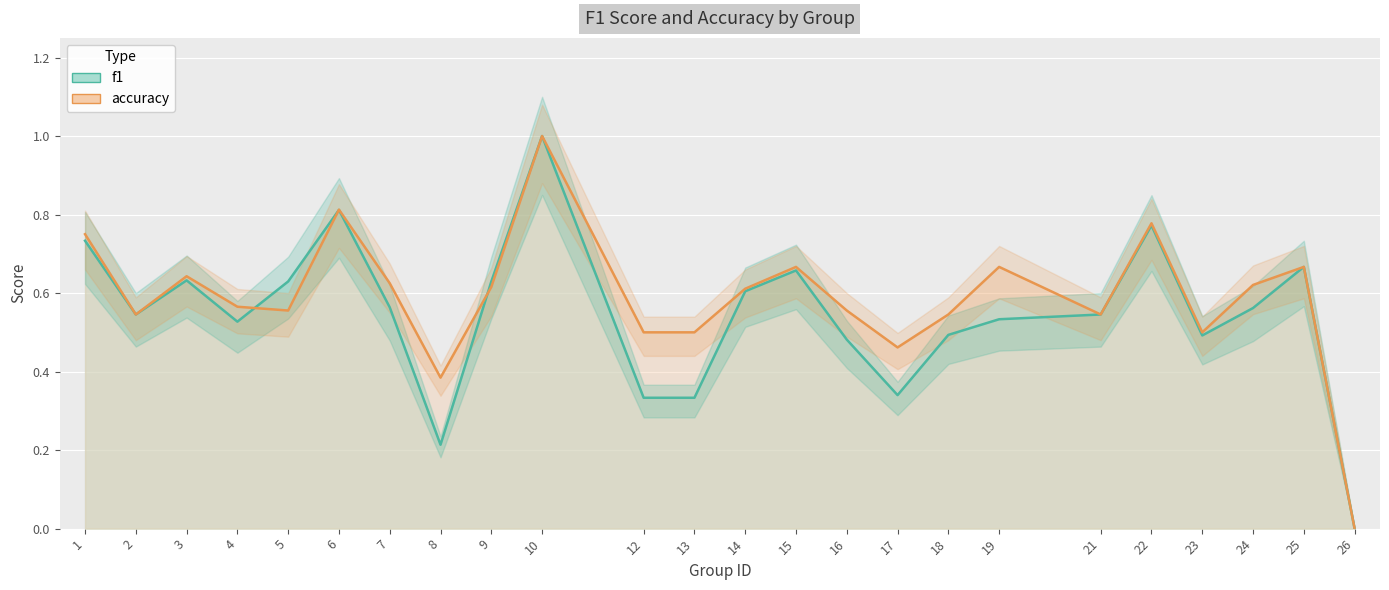

Reading left to right, extract all data points from this chart.

f1: 1=0.7	2=0.5	3=0.6	4=0.5	5=0.6	6=0.8	7=0.6	8=0.2	9=0.6	10=1.0	12=0.3	13=0.3	14=0.6	15=0.7	16=0.5	17=0.3	18=0.5	19=0.5	21=0.5	22=0.8	23=0.5	24=0.6	25=0.7	26=0.0
accuracy: 1=0.8	2=0.5	3=0.6	4=0.6	5=0.6	6=0.8	7=0.6	8=0.4	9=0.6	10=1.0	12=0.5	13=0.5	14=0.6	15=0.7	16=0.6	17=0.5	18=0.5	19=0.7	21=0.5	22=0.8	23=0.5	24=0.6	25=0.7	26=0.0